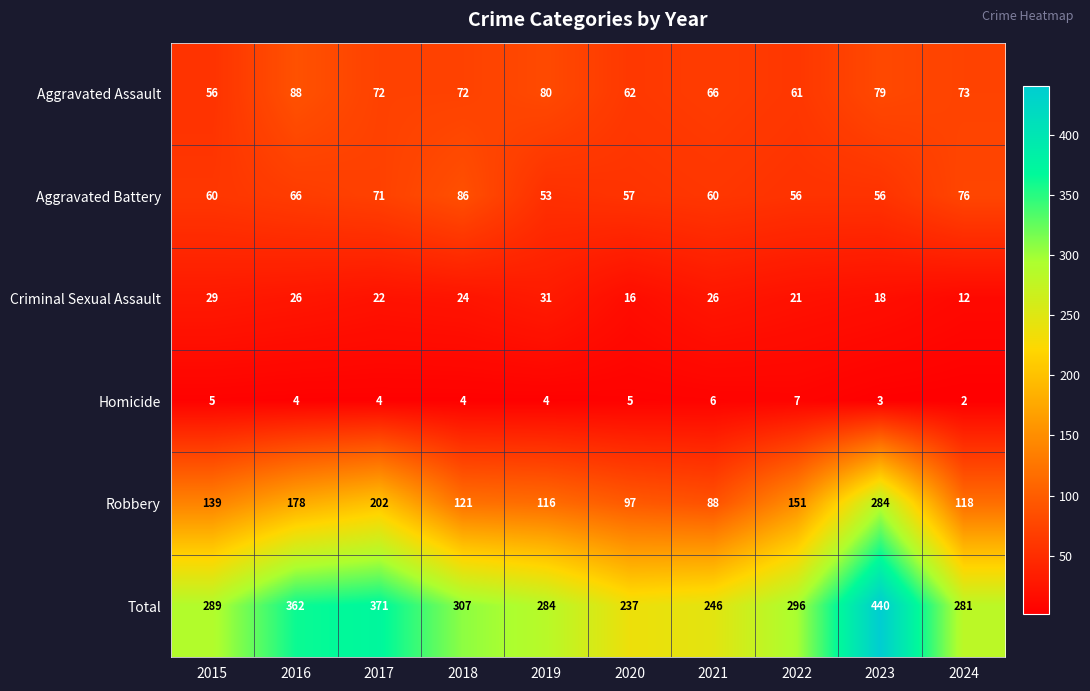

What is the total value across all series at 2019?

568